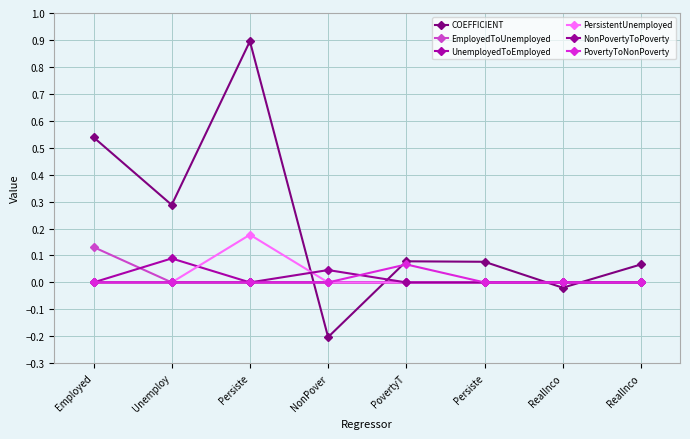

Is the value of NonPovertyToPoverty at RealInco greater than the value of COEFFICIENT at NonPover?

Yes